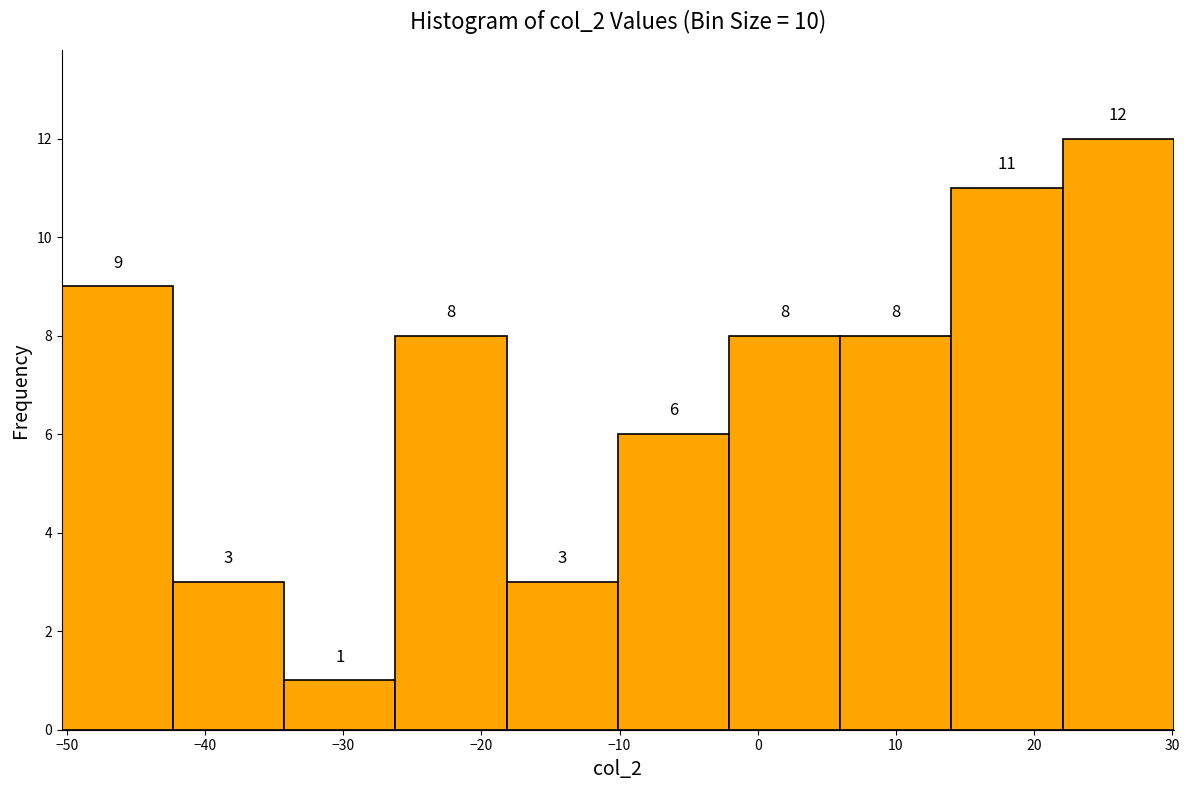

Which range on the x-axis has the tallest bar?

22 to 30